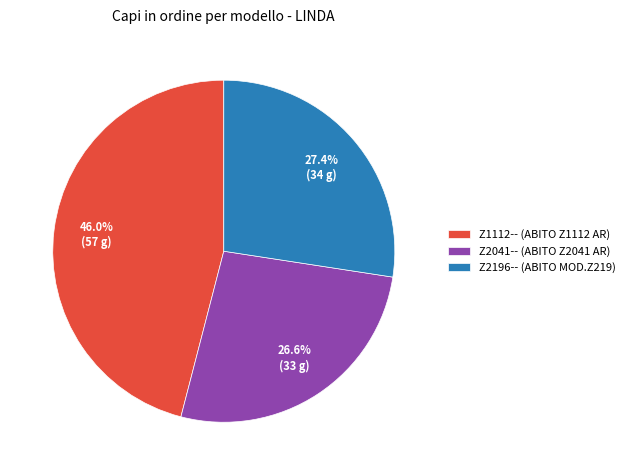

What is the smallest slice in the pie chart?

Z2041-- (ABITO Z2041 AR)